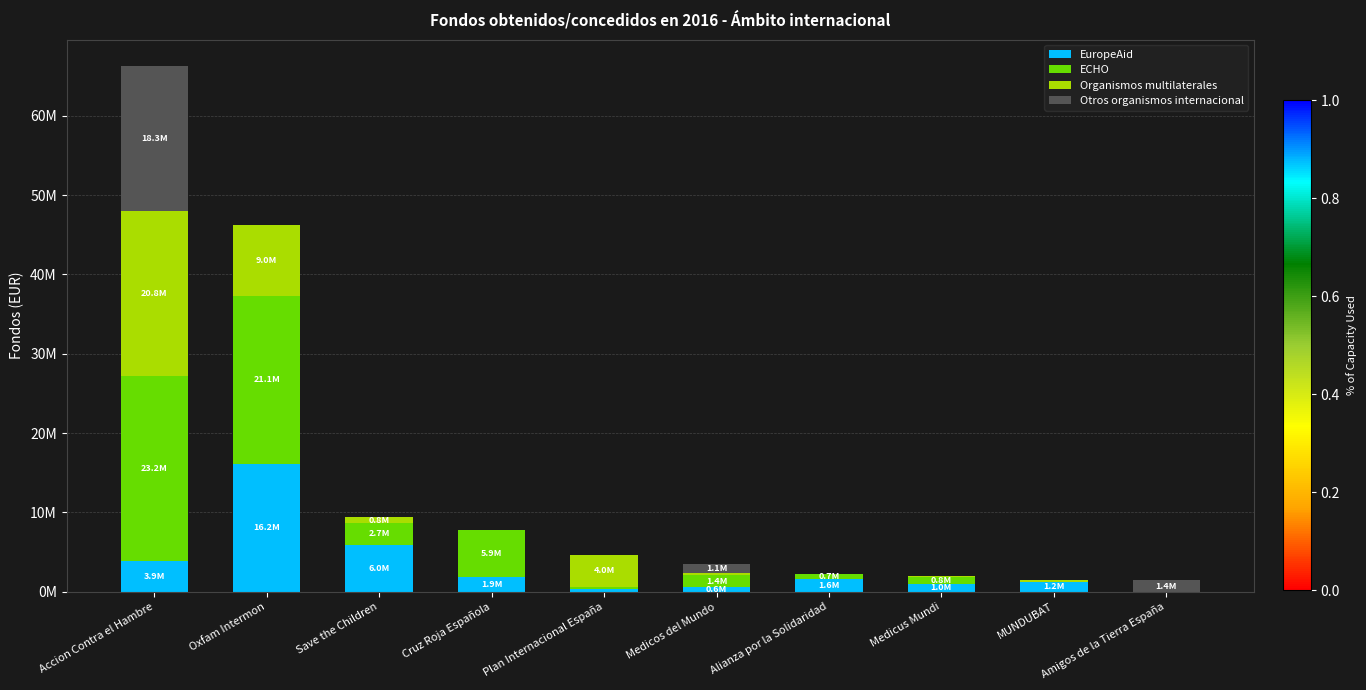

Are the bars grouped side by side (vs. stacked)?

No